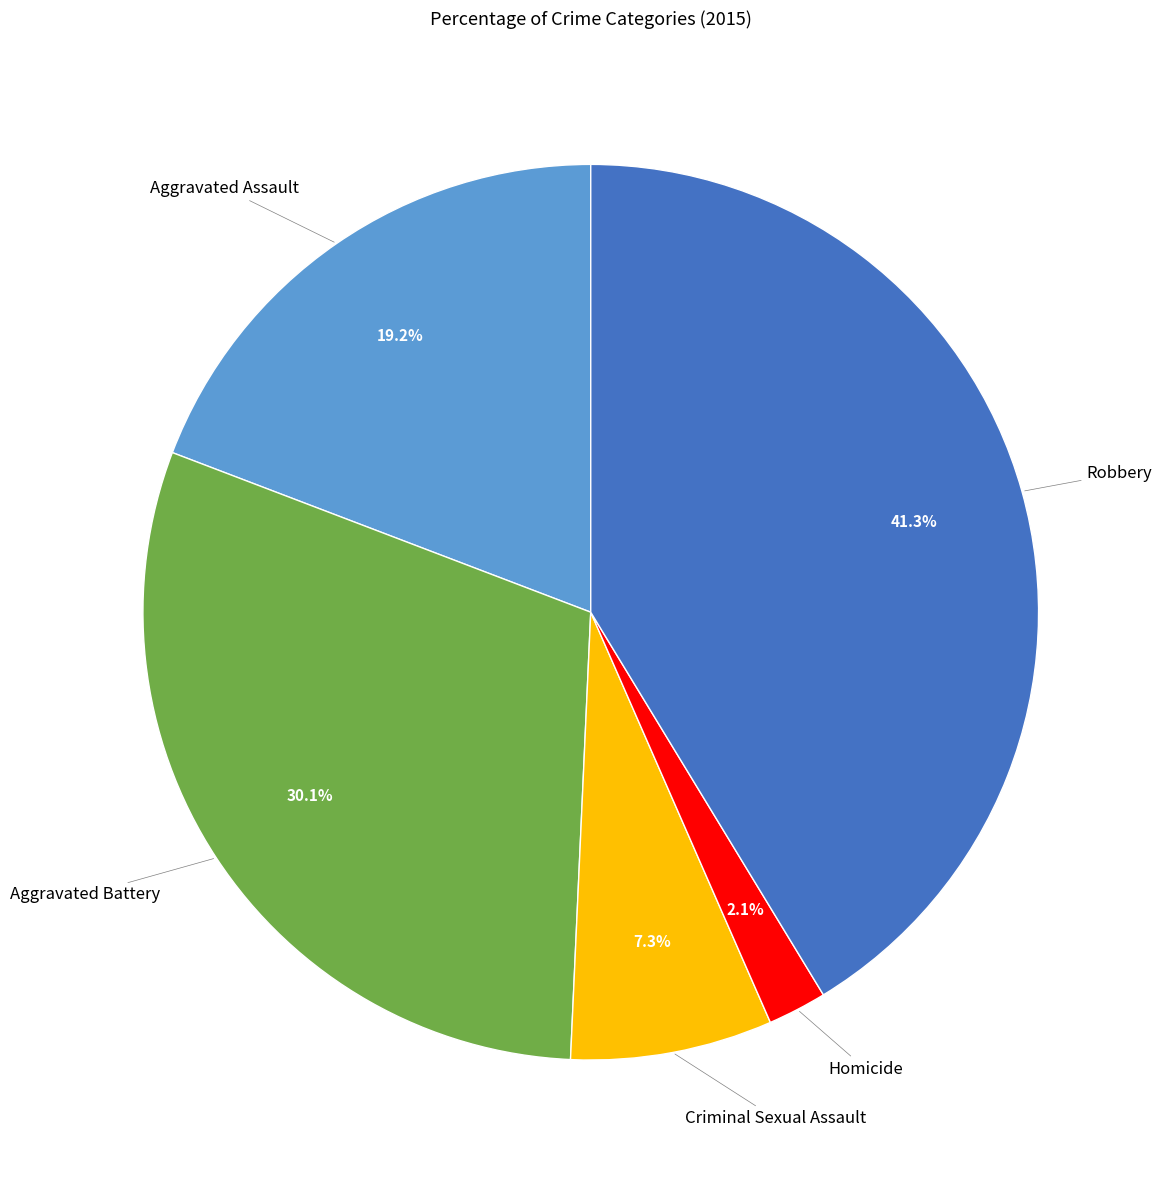

What portion of the pie excludes Aggravated Assault?

80.8%